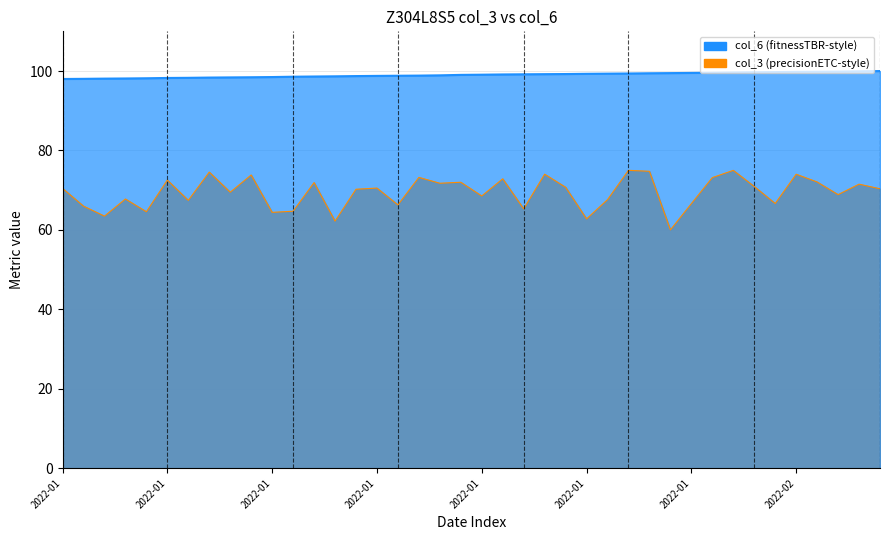

What is the average value of the col_3_line series?

69.5